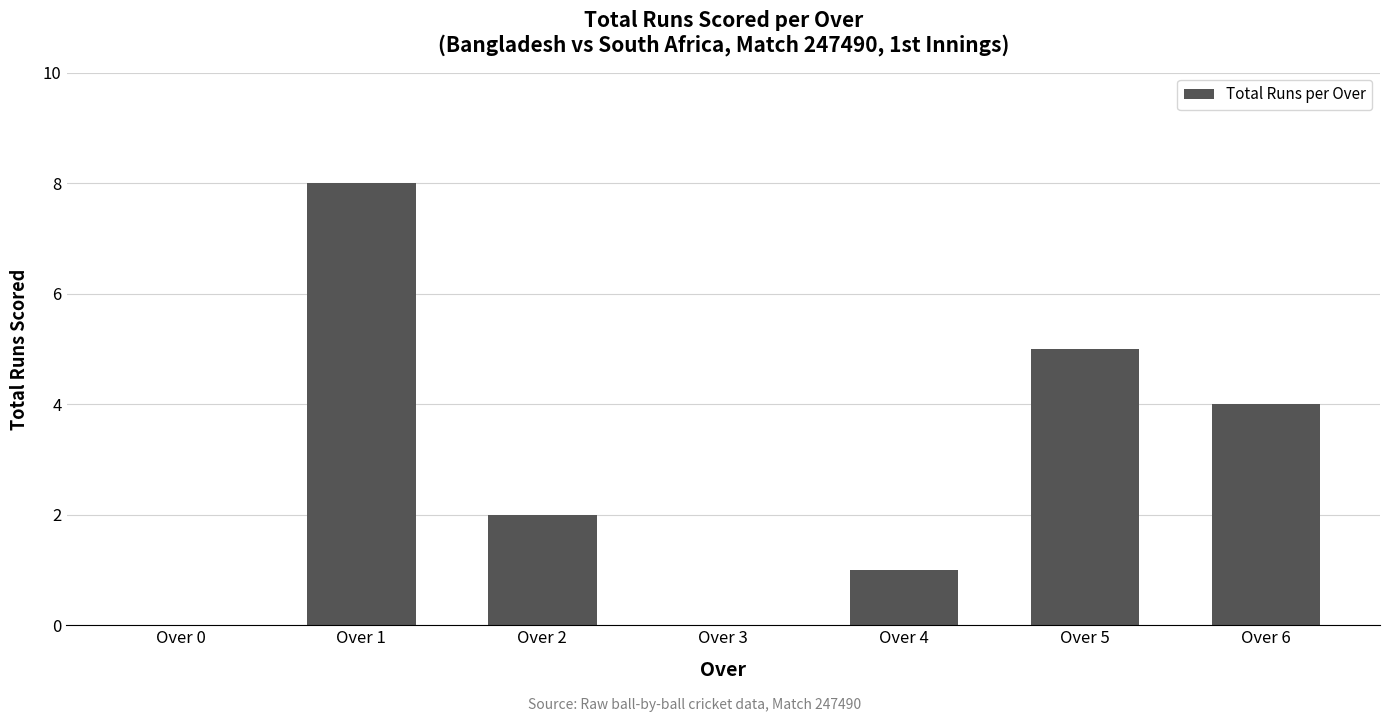

What is the ratio of the value at Over 2 to the value at Over 4?

2.0